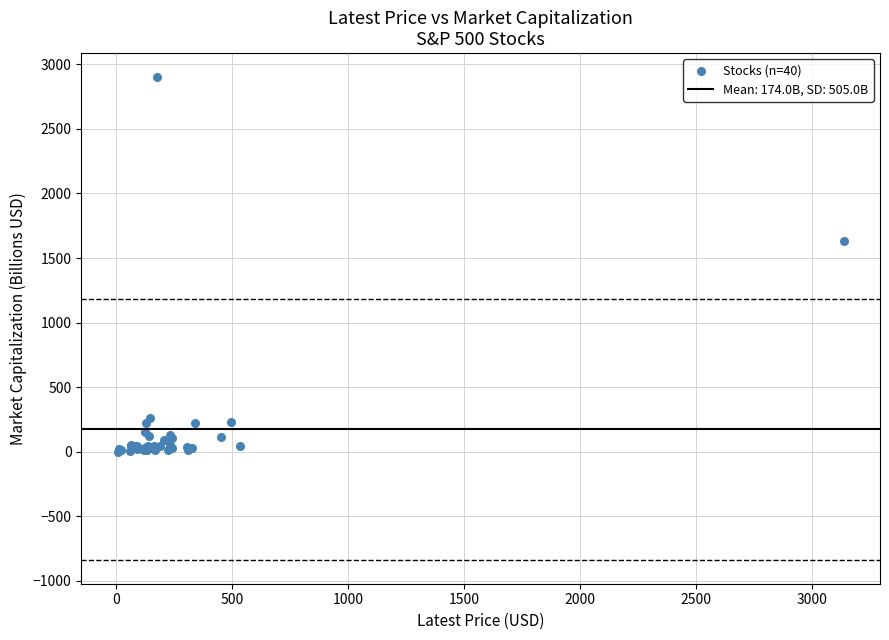

What Y value in the scatter plot is closest to 1450?

1632.2